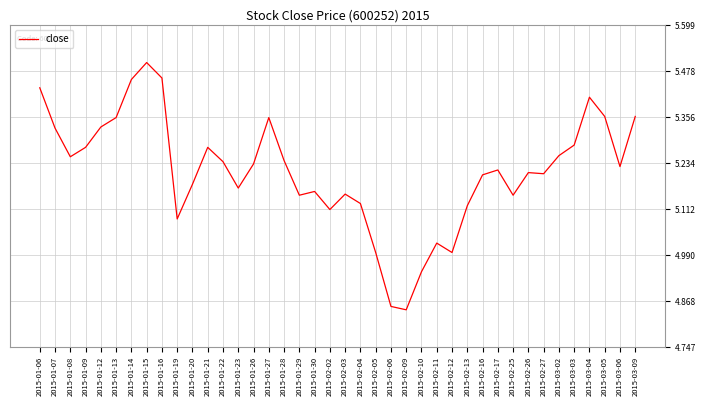

What is the difference between the values at 2015-01-13 and 2015-01-20?

0.2